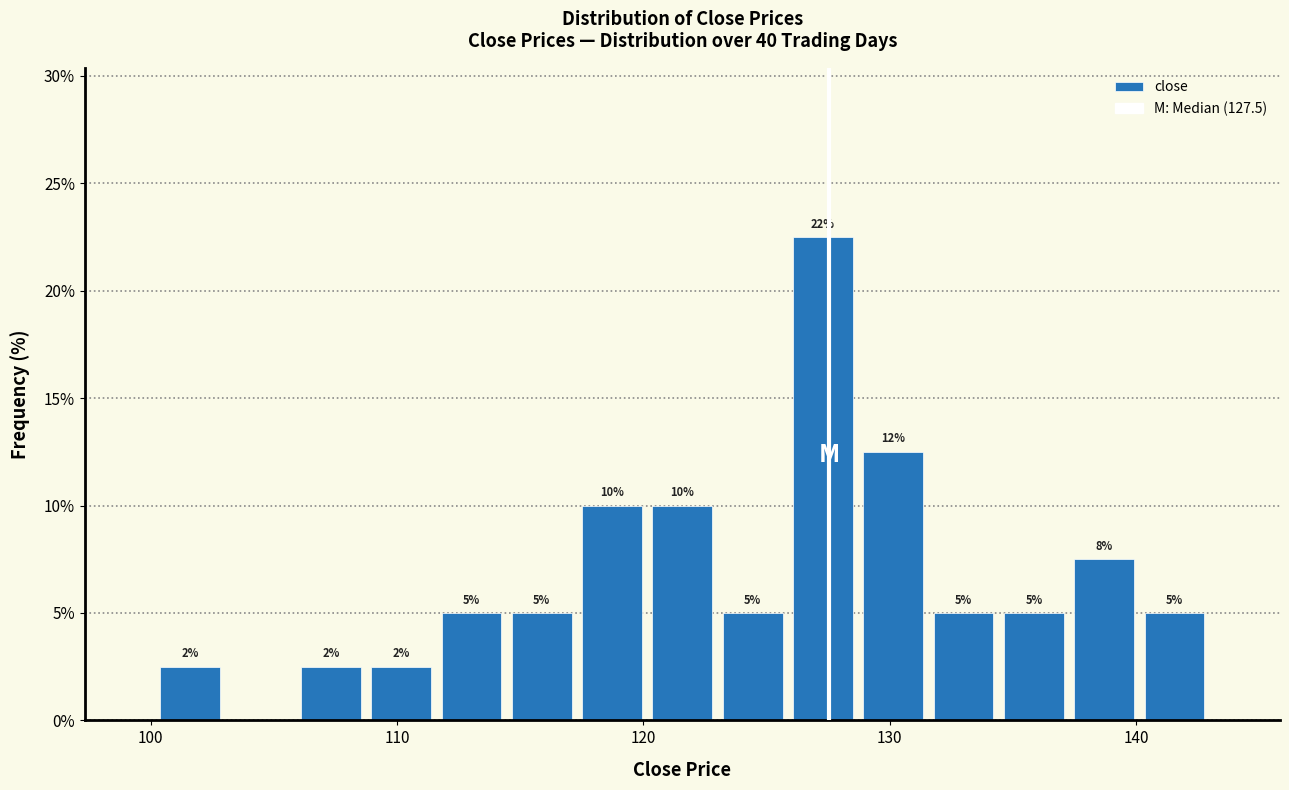

Read against the x-axis, roughly where is the centre of the tallest bar?

127